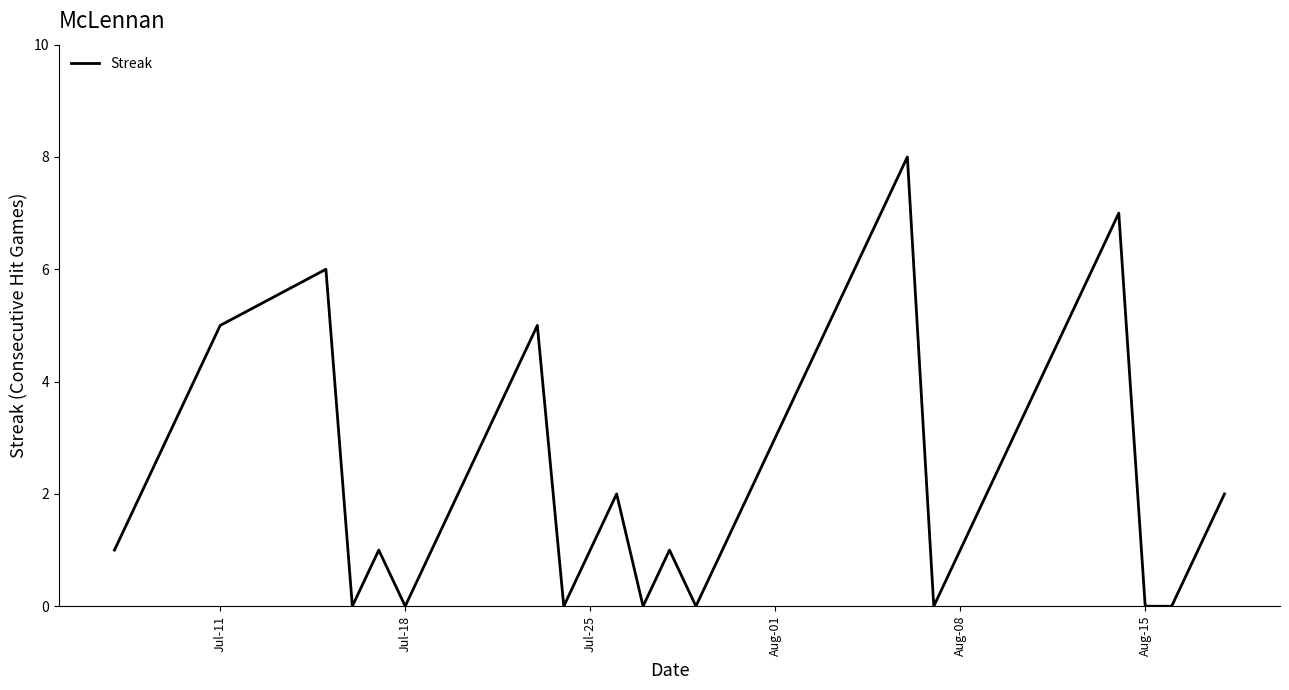

What is the difference between the maximum and minimum values?

8